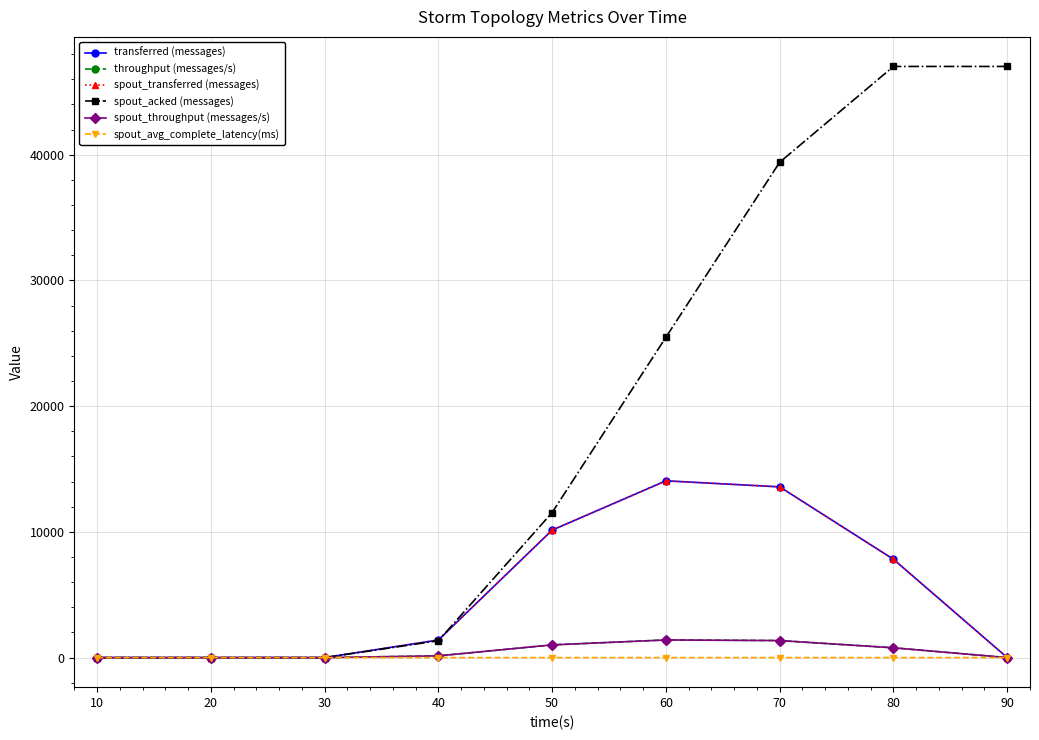

Which series has the largest range (max minus min)?

spout_acked (messages)